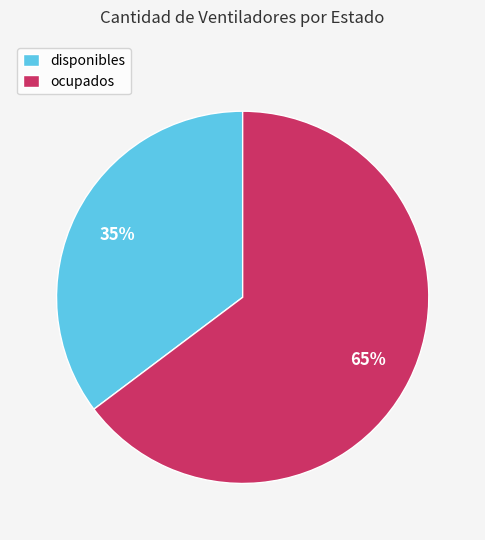

Between ocupados and disponibles, which is larger?

ocupados